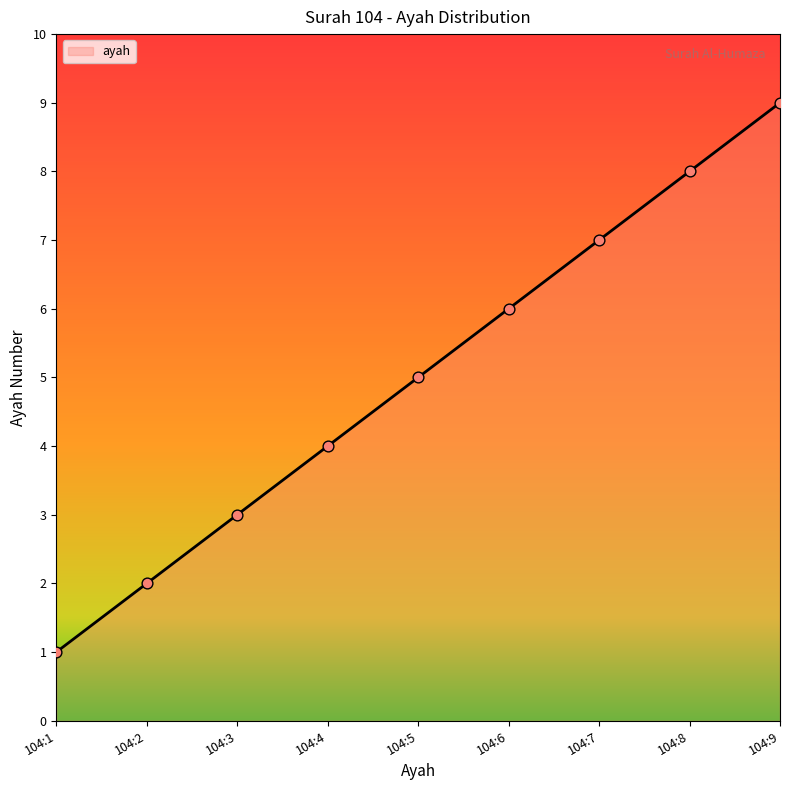

Between 104:8 and 104:1, which is larger?

104:8